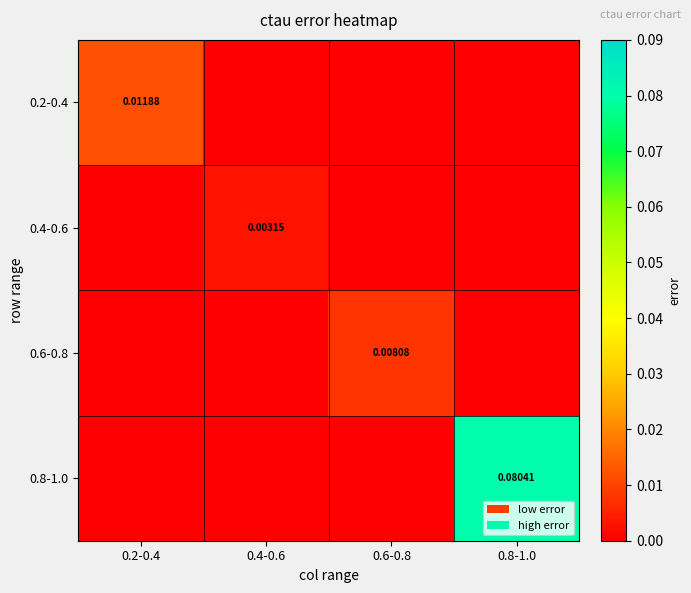

Between 0.2-0.4 and 0.4-0.6, which series saw the biggest shift?

0.2-0.4